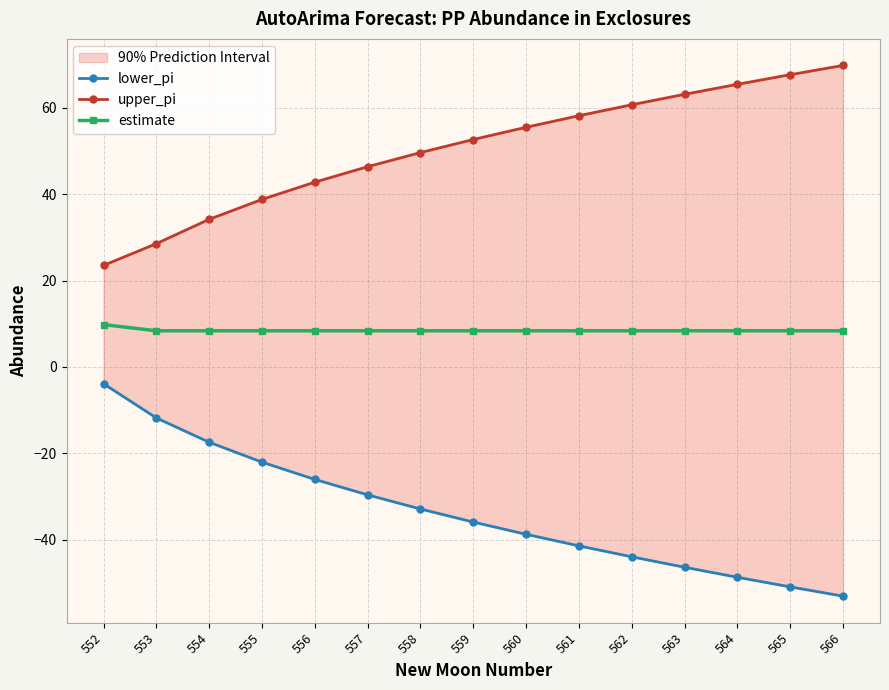

What is the smallest value displayed?

-53.0